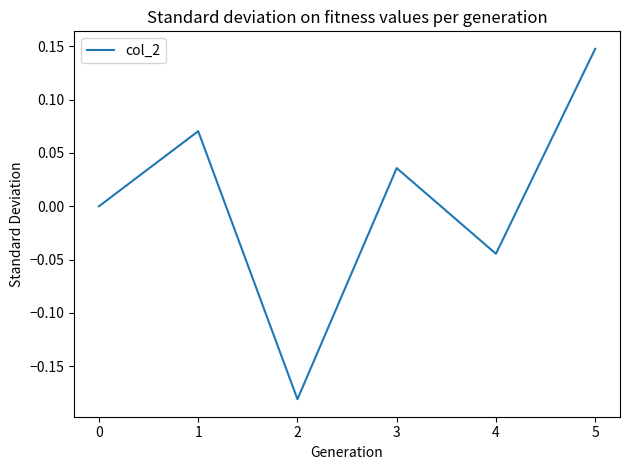

The chart shows a value of 0.0 at 3. True or false?

True